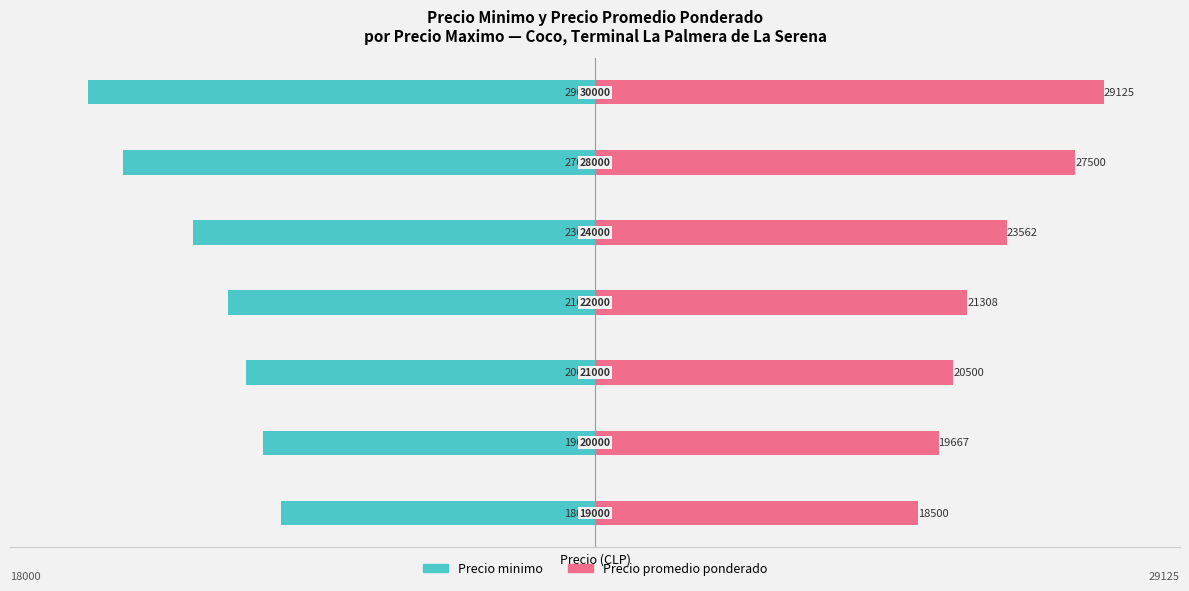

Read the Precio promedio ponderado value at 3, to the nearest 50.

21300